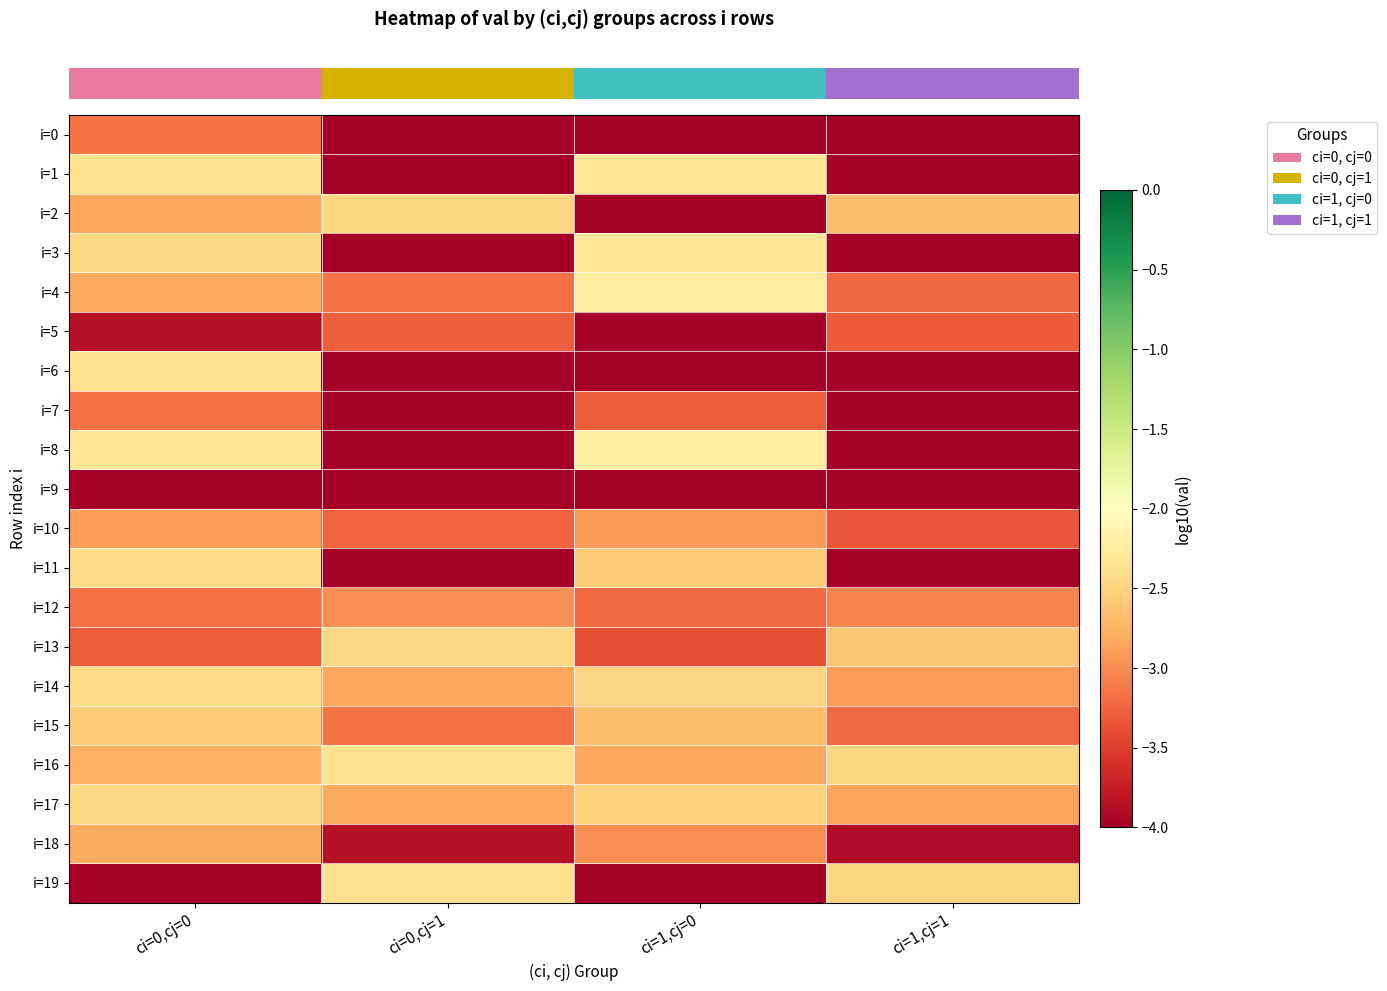

Reading left to right, what are all the values shown in this chart?

row_0: -3.1	-4.3	-6.9	-4.5
row_1: -2.4	-8.1	-2.3	-8.2
row_2: -2.8	-2.5	-5.0	-2.7
row_3: -2.5	-5.9	-2.3	-5.9
row_4: -2.8	-3.2	-2.2	-3.2
row_5: -3.9	-3.3	-4.5	-3.3
row_6: -2.4	-4.4	-9.4	-4.5
row_7: -3.2	-5.3	-3.3	-5.4
row_8: -2.3	-5.5	-2.2	-5.7
row_9: -5.4	-5.2	-5.6	-5.3
row_10: -2.9	-3.3	-2.9	-3.4
row_11: -2.4	-7.0	-2.6	-7.1
row_12: -3.2	-3.0	-3.2	-3.0
row_13: -3.3	-2.5	-3.4	-2.6
row_14: -2.4	-2.8	-2.5	-2.9
row_15: -2.6	-3.1	-2.7	-3.2
row_16: -2.8	-2.4	-2.8	-2.5
row_17: -2.5	-2.8	-2.5	-2.8
row_18: -2.8	-3.9	-3.0	-3.9
row_19: -7.9	-2.4	-8.0	-2.5